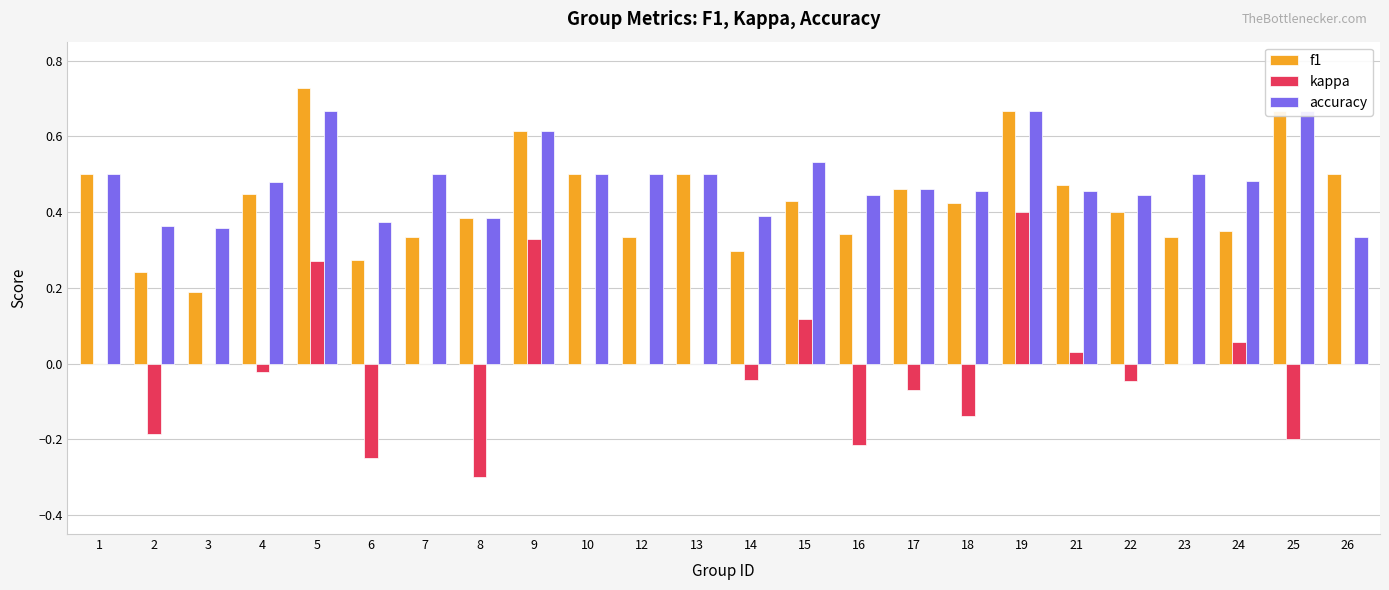

What is the approximate value of accuracy at 18?

0.5